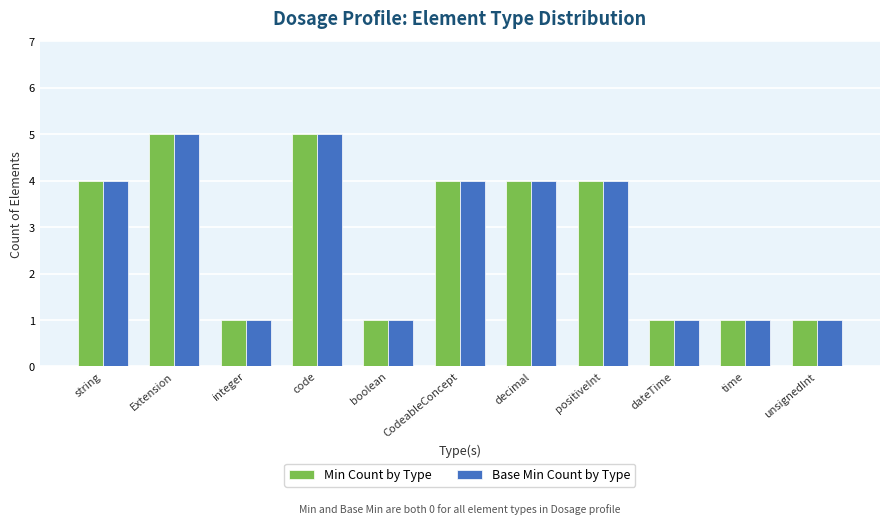

Count the Base Min Count by Type values in the range 1 to 4.

9